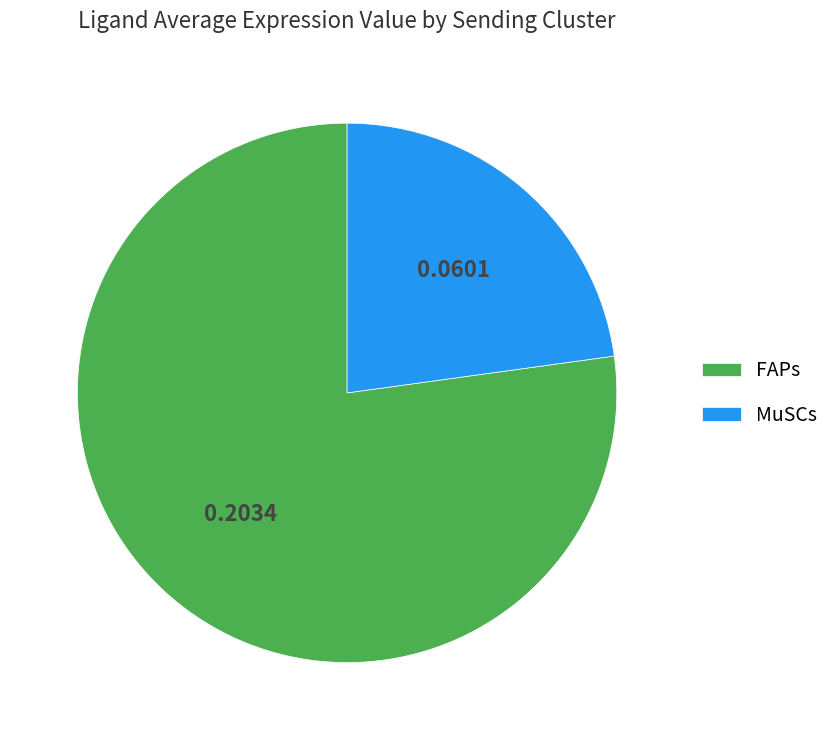

Which slice is the smallest?

MuSCs